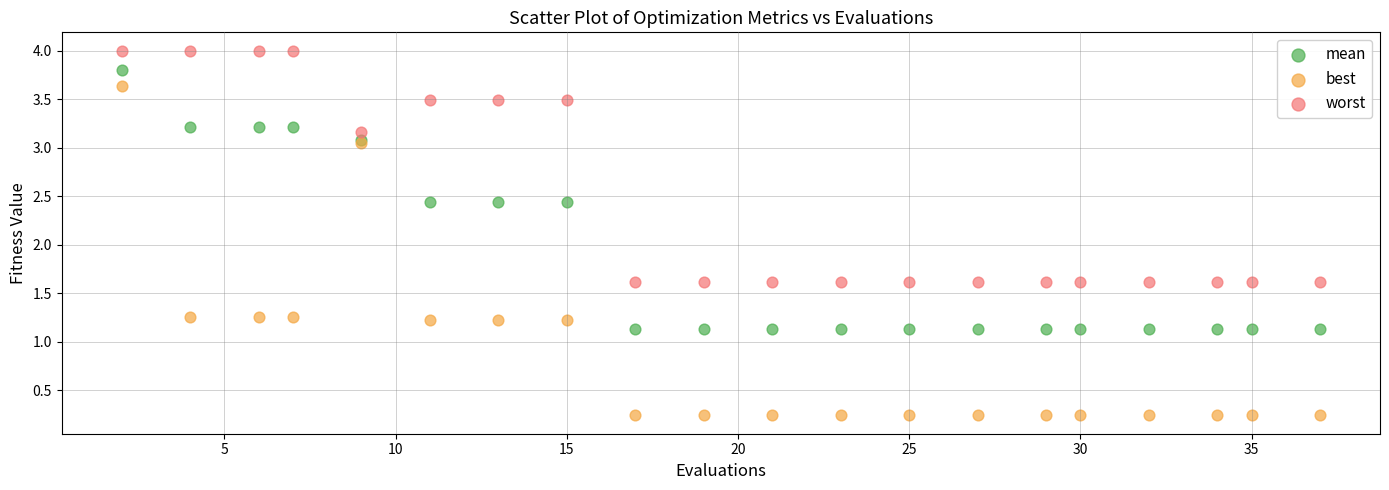

Which series contains the lowest Y value?

best